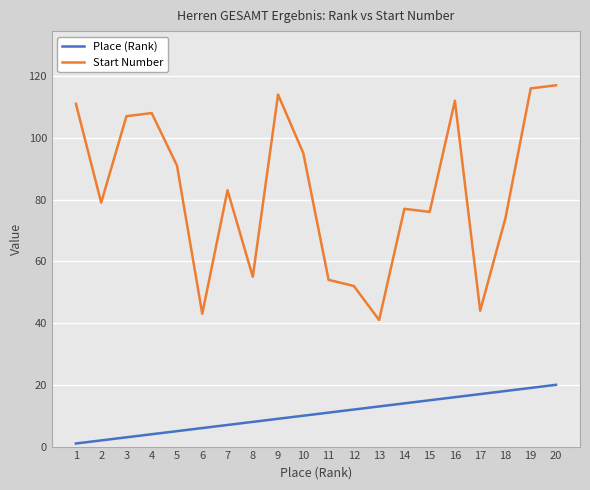

The Start Number series shows 91 at 5. True or false?

True